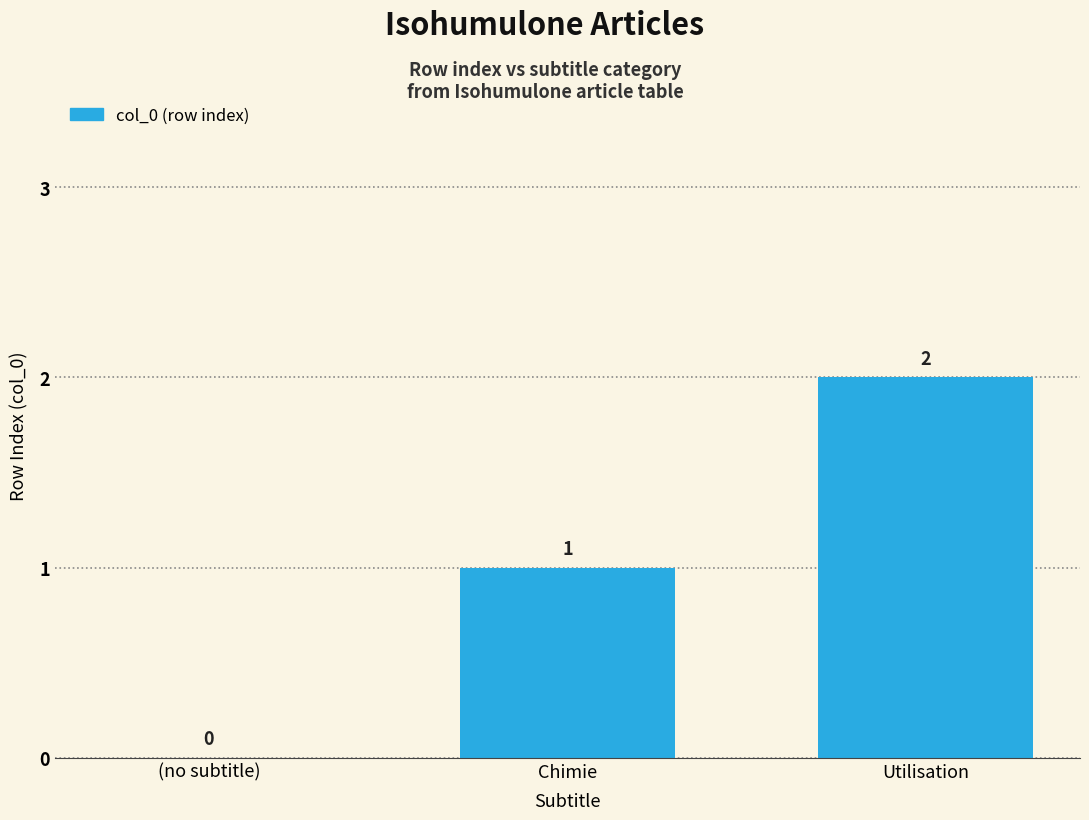

Count the values in the range 0 to 2.

3